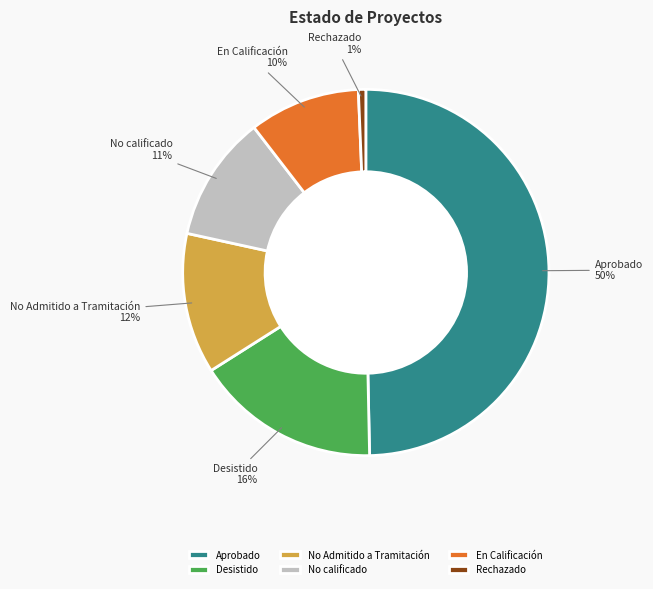

To the nearest percent, what is the difference between the largest and smallest slice percentages?

49%